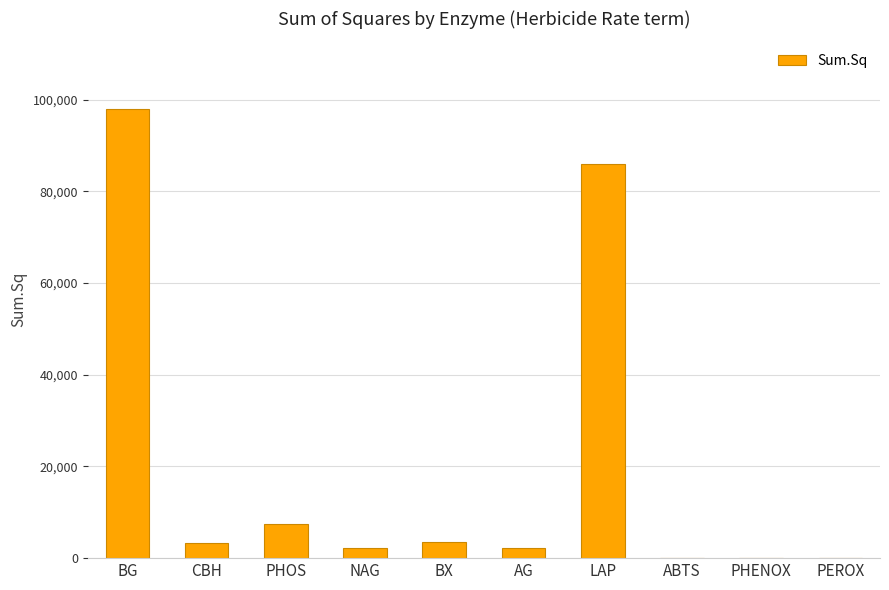

How many data points does each series have?

10